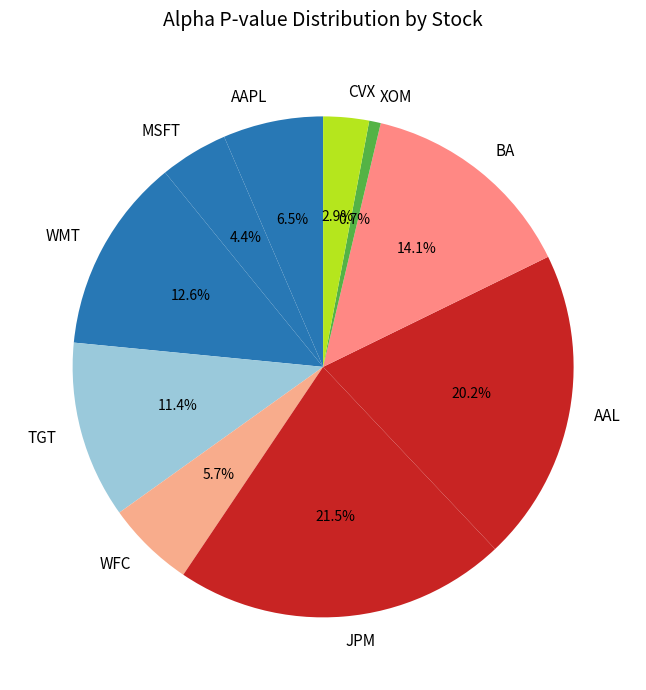

How many slices are in this pie chart?

10